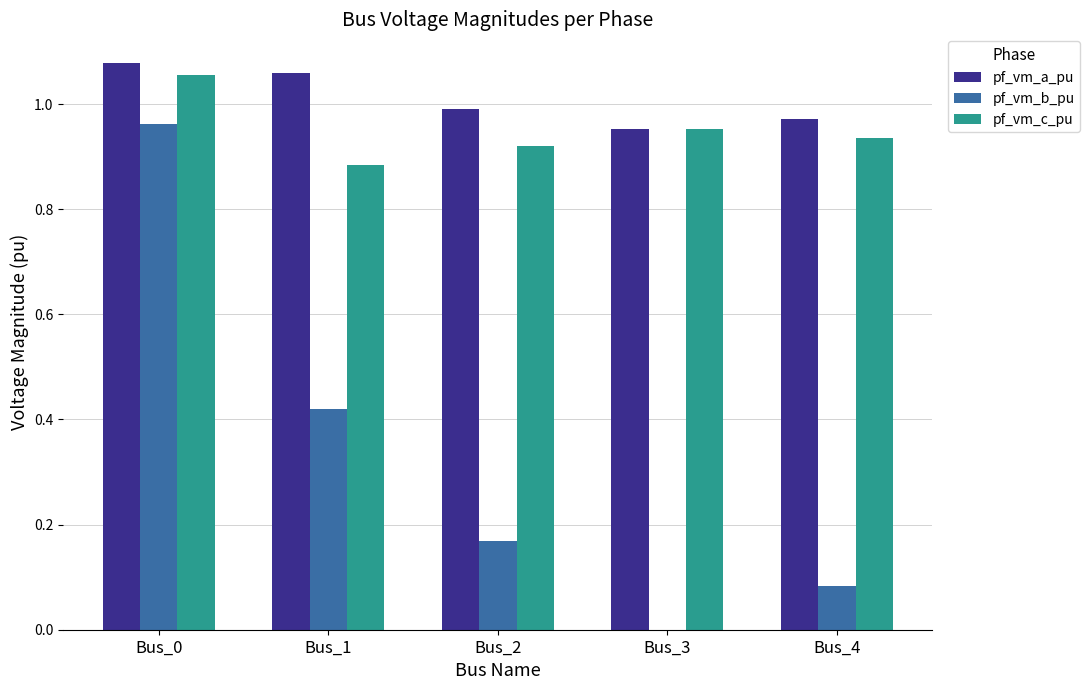

Which series has the largest total across all categories?

pf_vm_a_pu